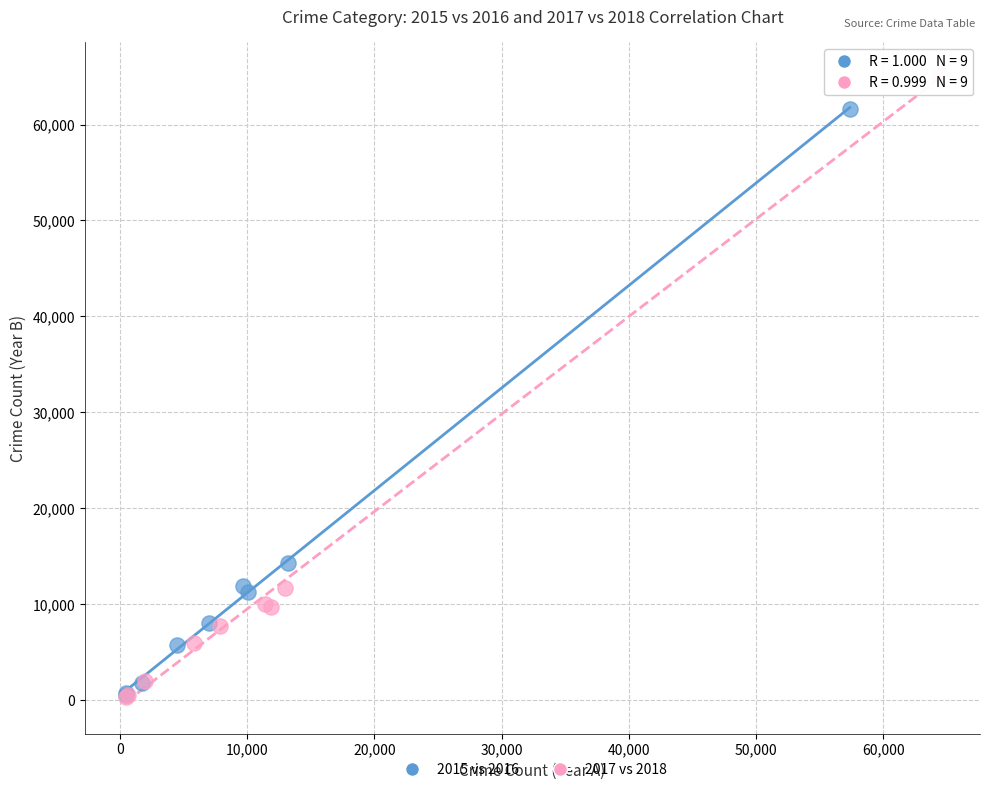

Which series has the widest spread of Y values?

2017 vs 2018